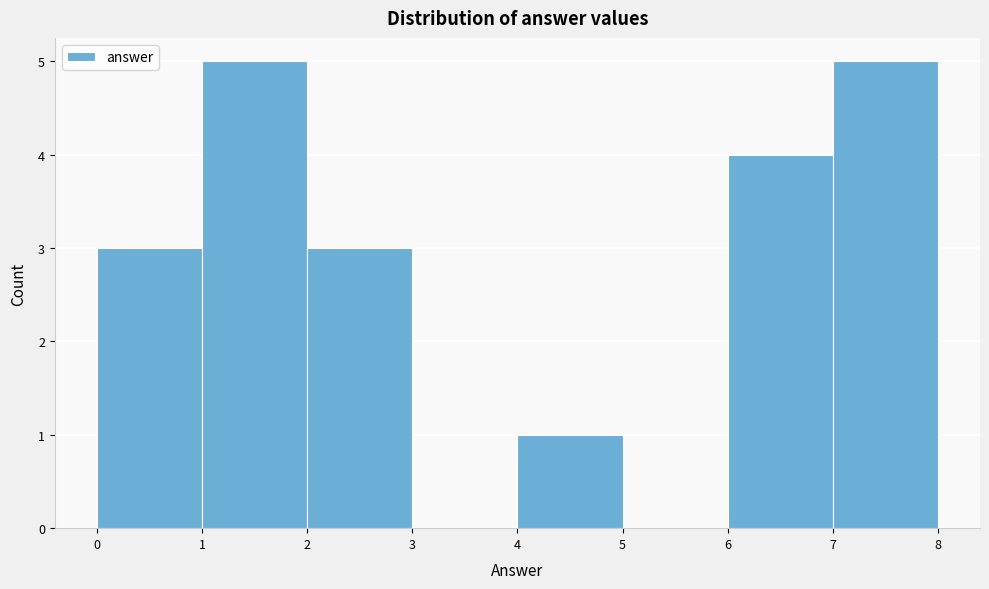

Reading left to right, transcribe this chart: for each bar, give the range it covers on the x-axis and its height. The values are not printed on the chart, so give them approximately, as read against the axis.

0 to 1: 3
1 to 2: 5
2 to 3: 3
3 to 4: 0
4 to 5: 1
5 to 6: 0
6 to 7: 4
7 to 8: 5